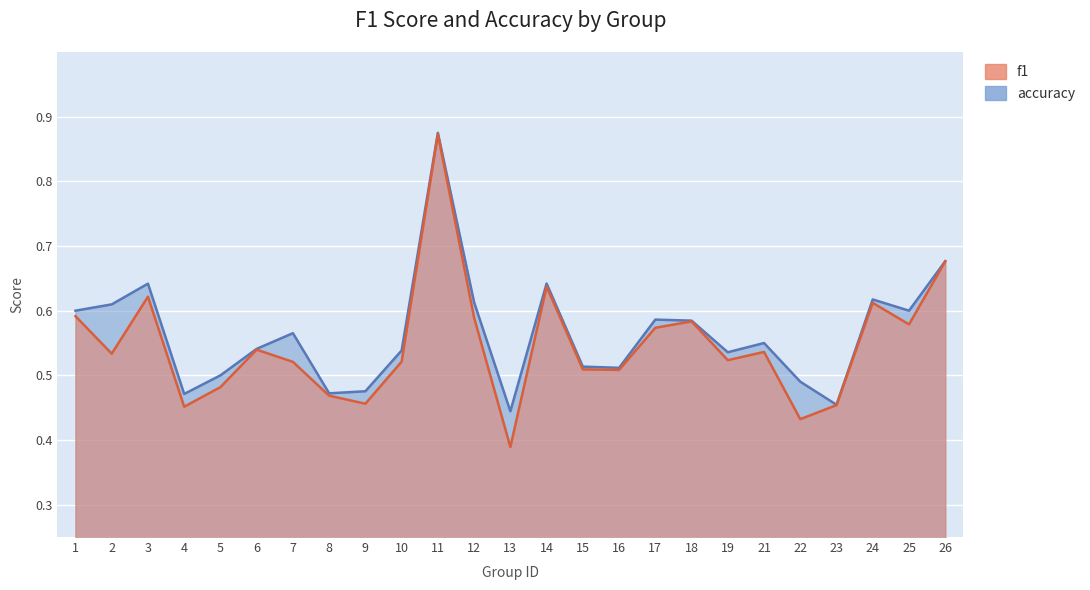

What is the difference between the maximum and minimum values in the f1 series?

0.5